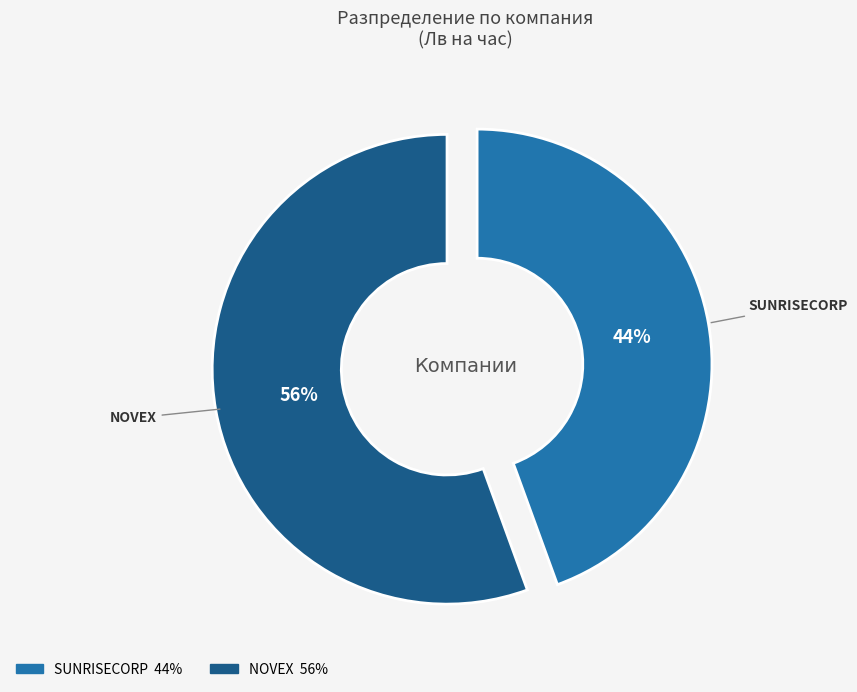

Rank the categories by value from lowest to highest.

SUNRISECORP, NOVEX